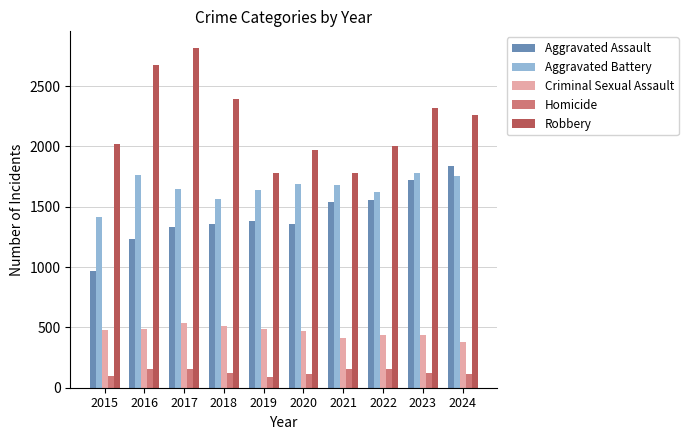

How many groups of bars are there?

10